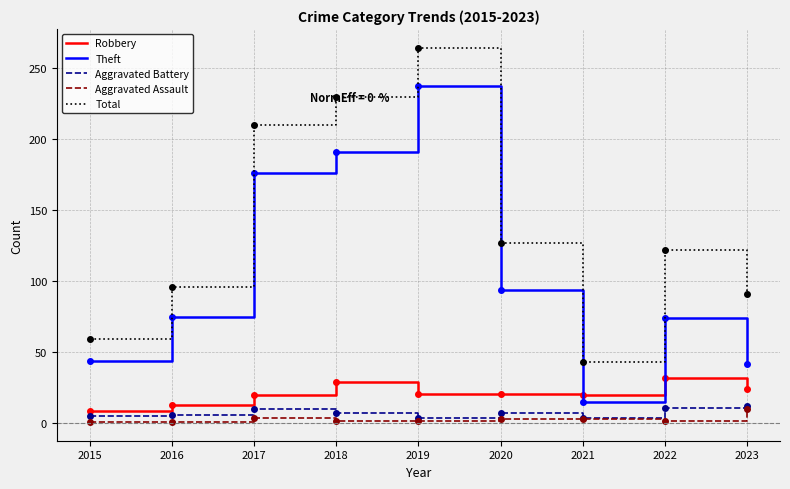

Which series changed the most between 2018 and 2023?

Theft